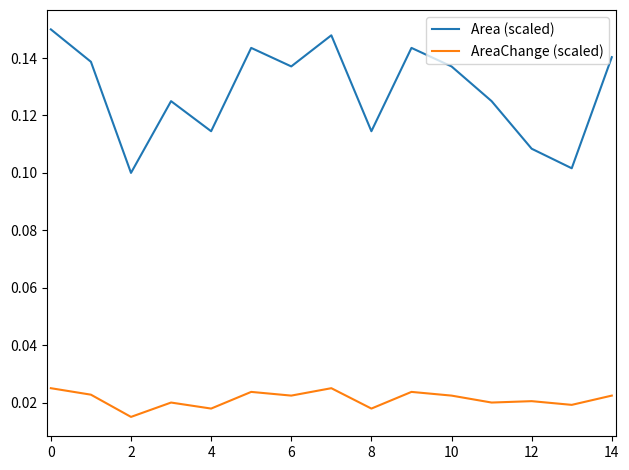

True or false: AreaChange (scaled) has more than 1 interior local peaks.

True